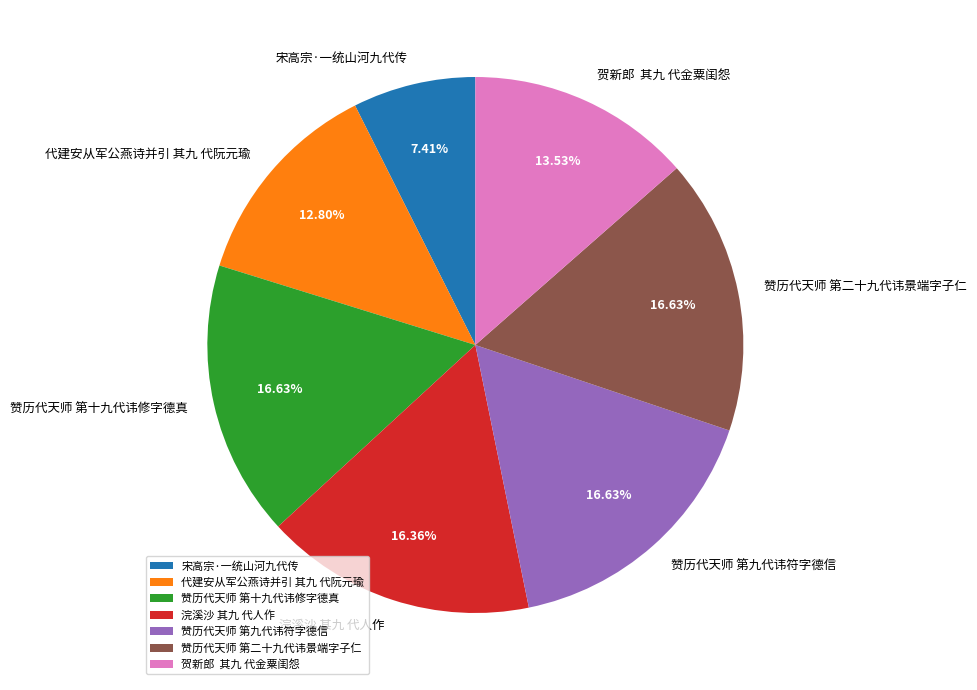

To the nearest percent, what is the combined percentage of 代建安从军公燕诗并引 其九 代阮元瑜 and 赞历代天师 第十九代讳修字德真?

29%